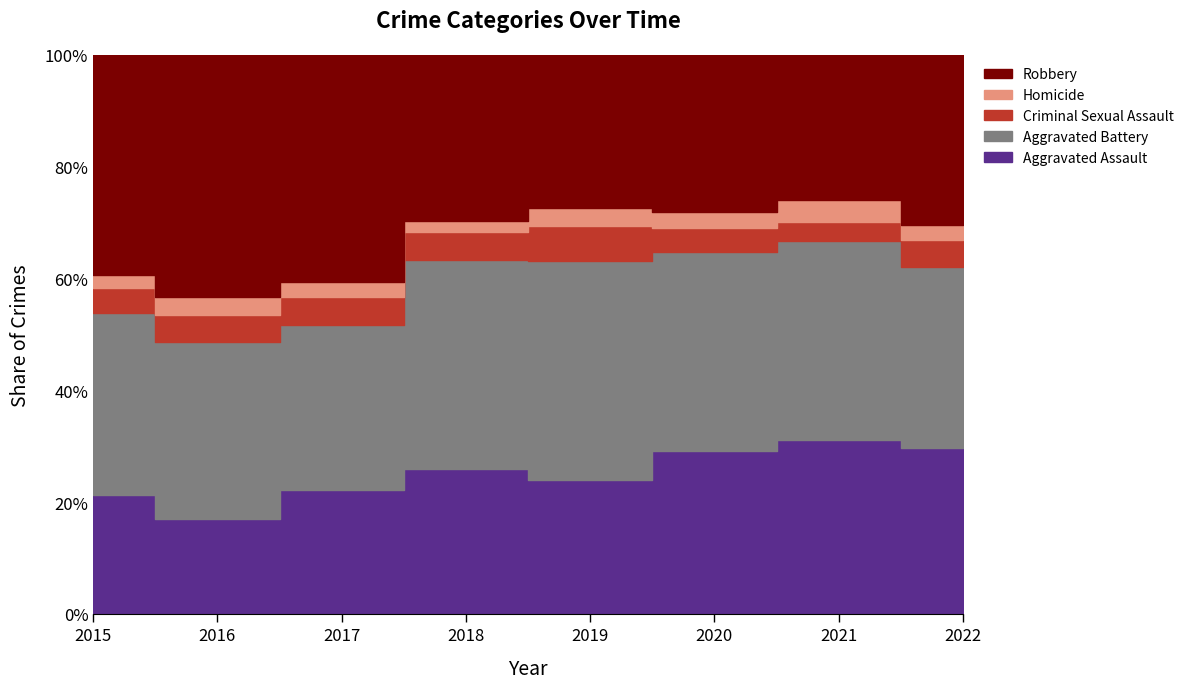

Which series has the largest range (max minus min)?

Robbery